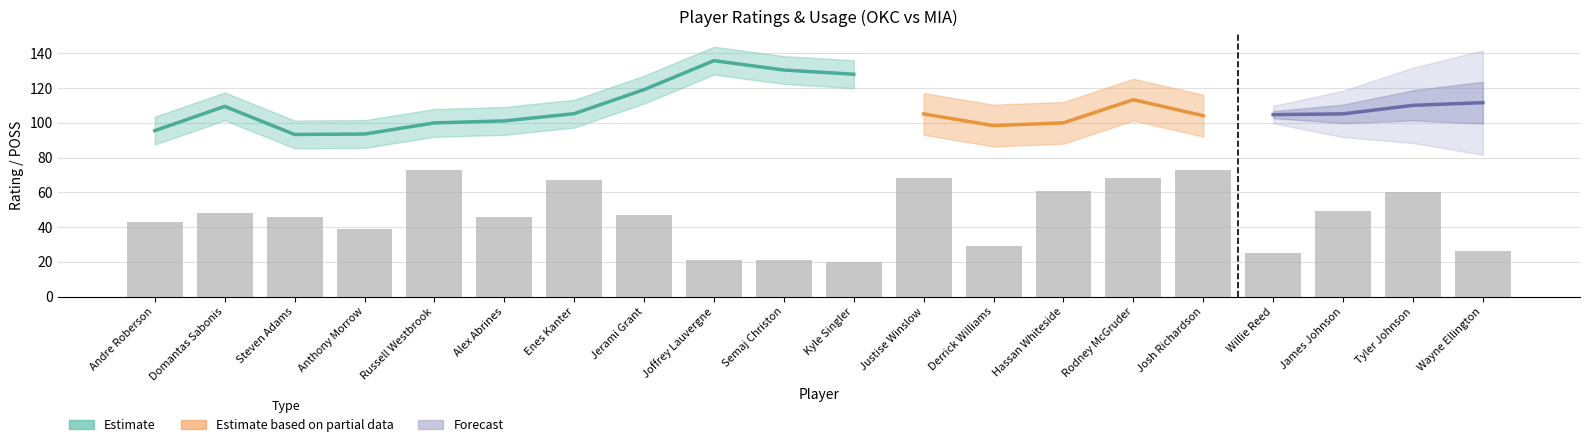

What is the value of the 6th bar from the left?

46